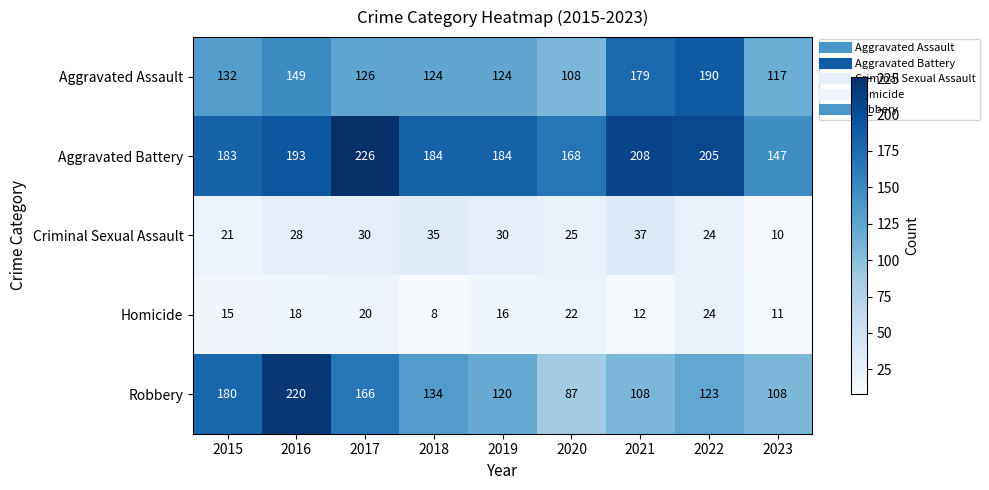

Where does the Aggravated Assault series first go above 126?

2015